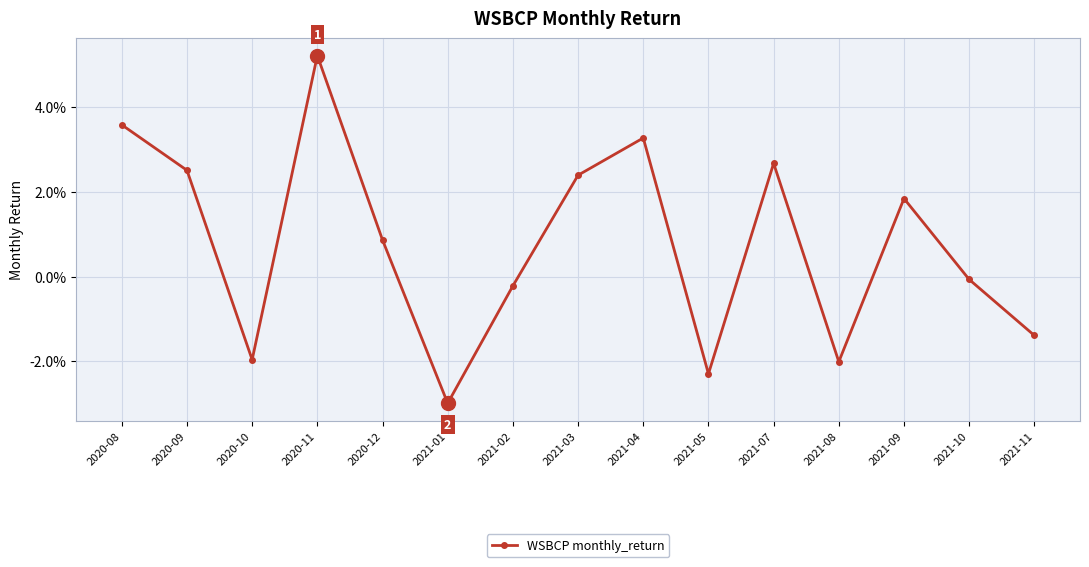

Does the chart have visible grid lines?

Yes